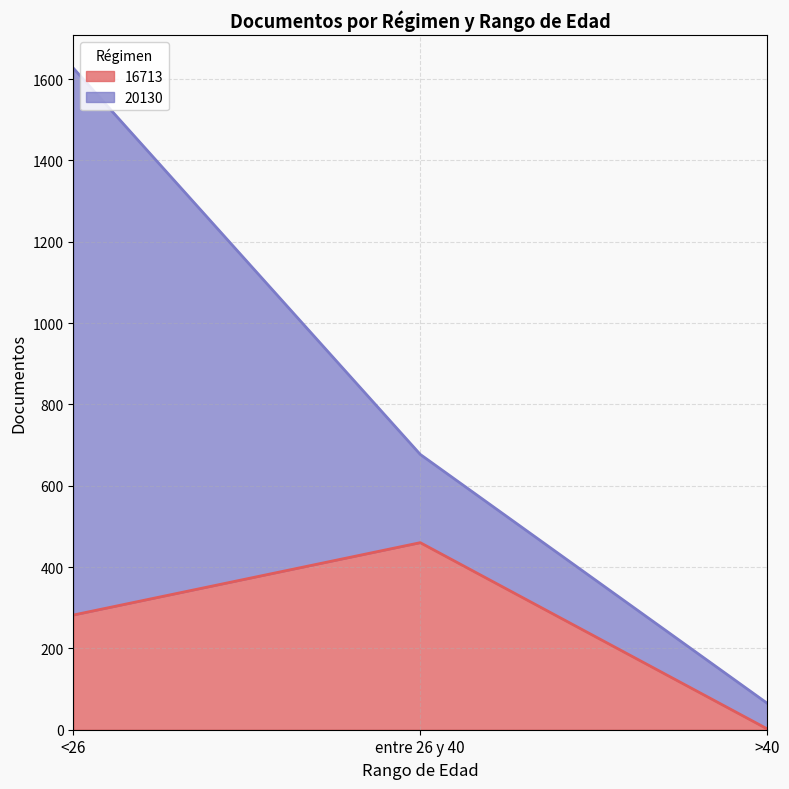

Is it true that the value at entre 26 y 40 is 667?

False